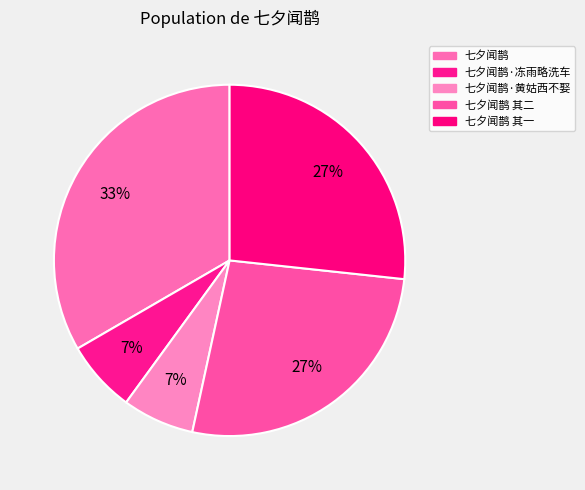

Count the number of slices in the pie.

5